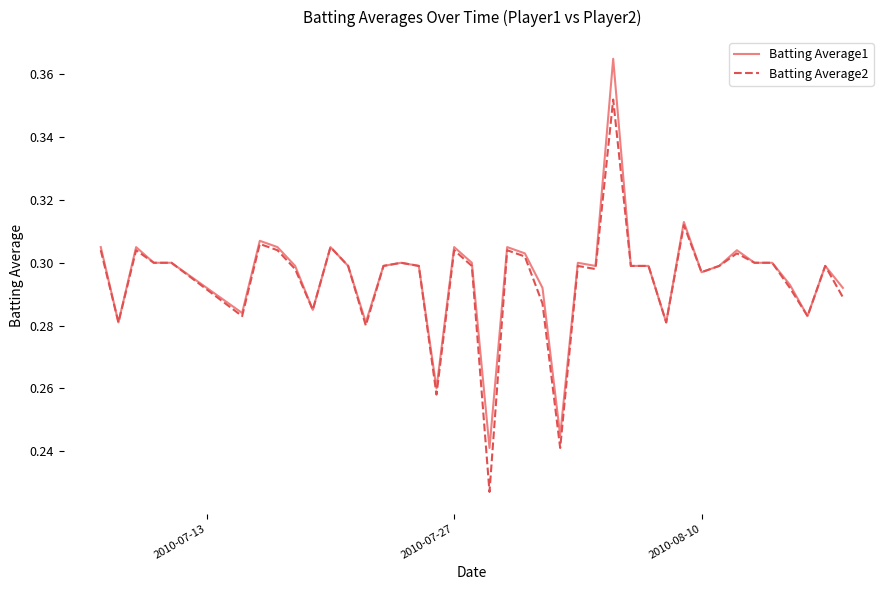

What are all the series names shown in the legend?

Batting Average1, Batting Average2